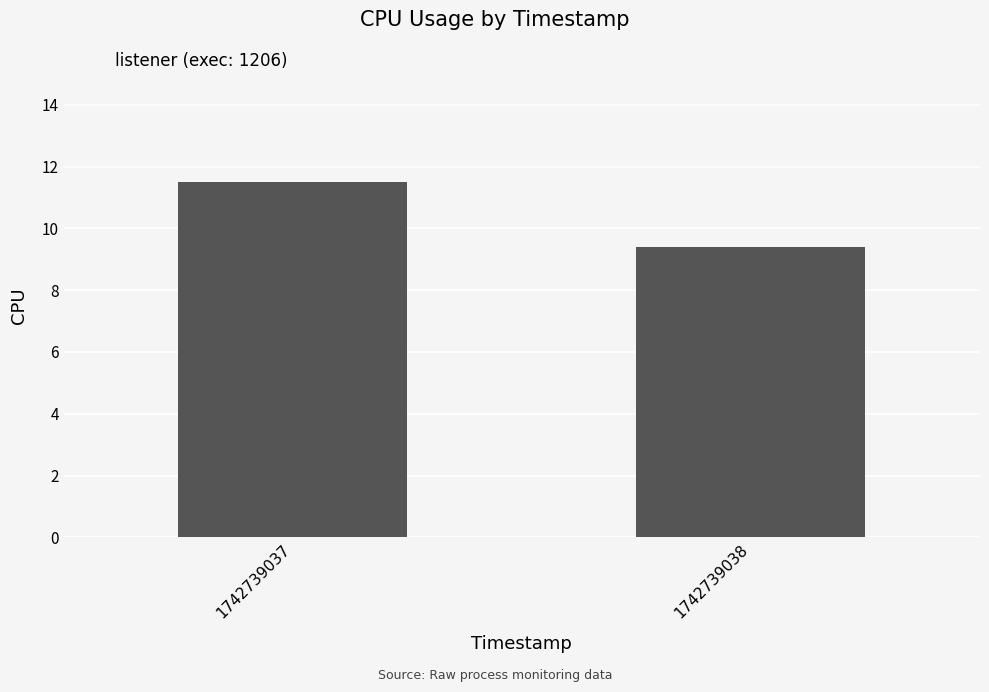

What is the sum of the values at 1742739038 and 1742739037?

20.9